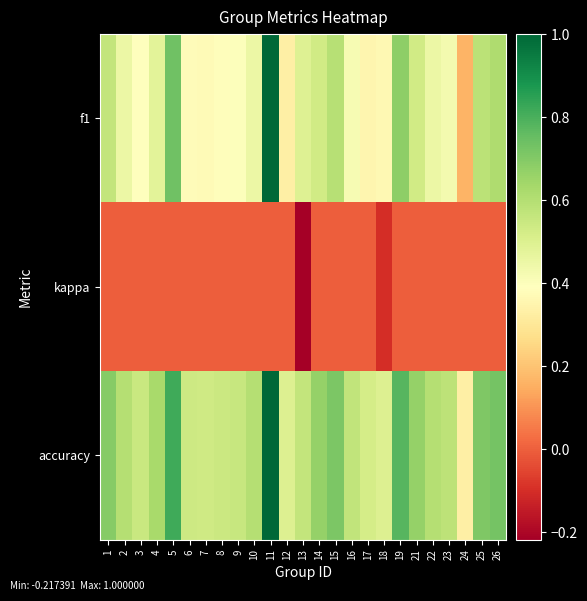

At which category does the chart reach its peak across all series?

11